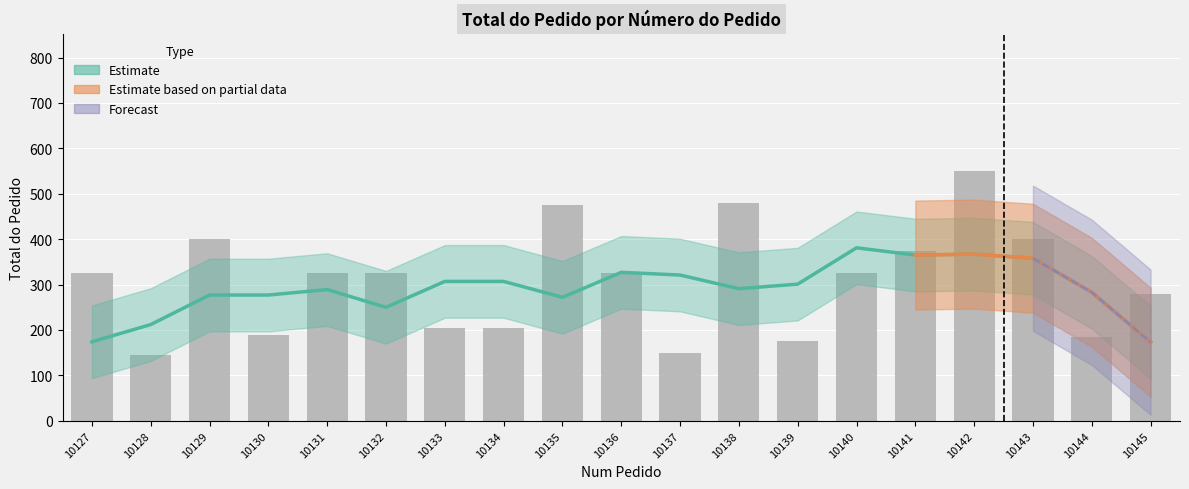

Are the bars grouped side by side (vs. stacked)?

No